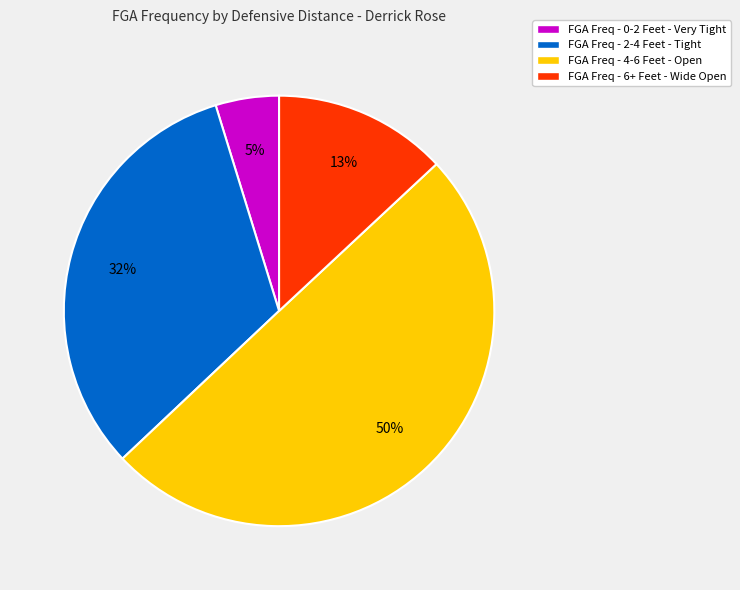

Between FGA Freq - 6+ Feet - Wide Open and FGA Freq - 4-6 Feet - Open, which is larger?

FGA Freq - 4-6 Feet - Open